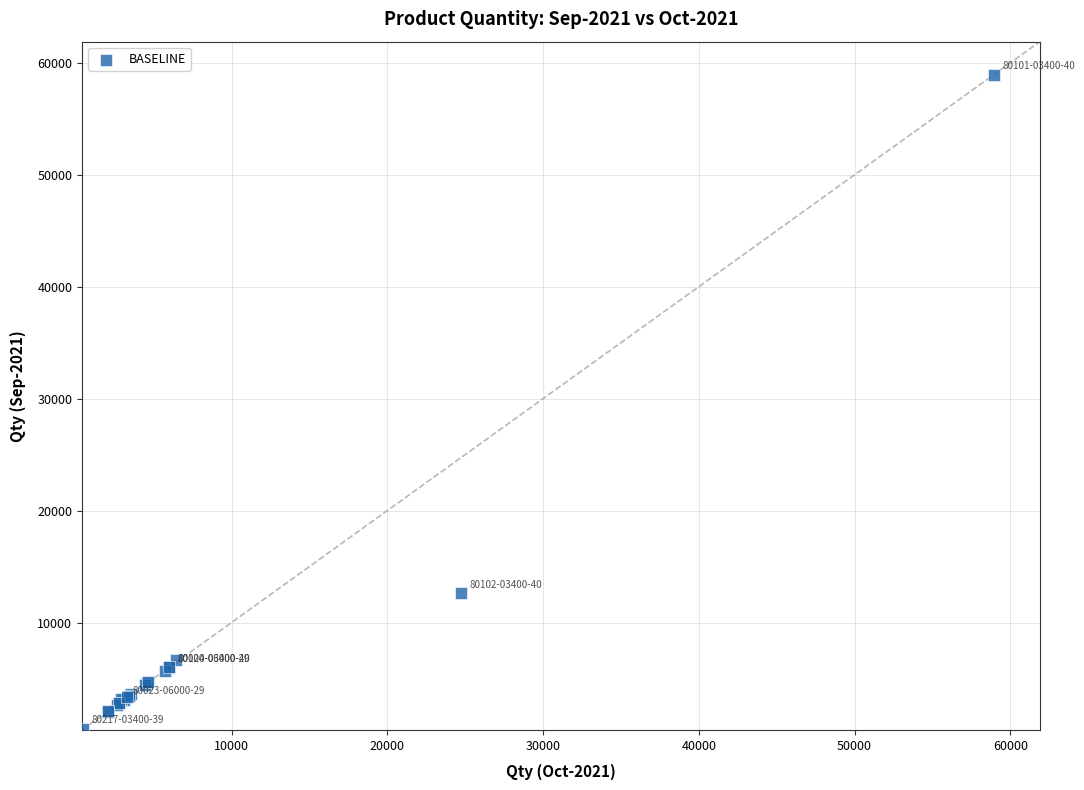

What Y value in the scatter plot is closest to 29724?

12600